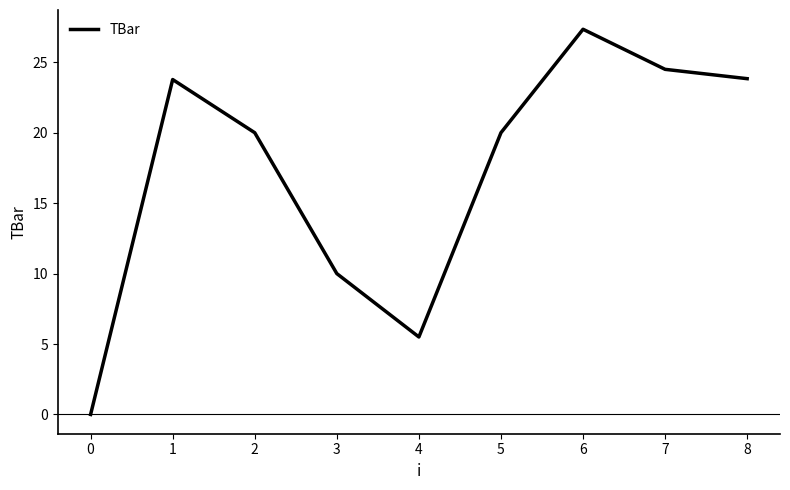

Reading left to right, what are all the values shown in this chart?

0.0	23.8	20.0	10.0	5.5	20.0	27.3	24.5	23.8